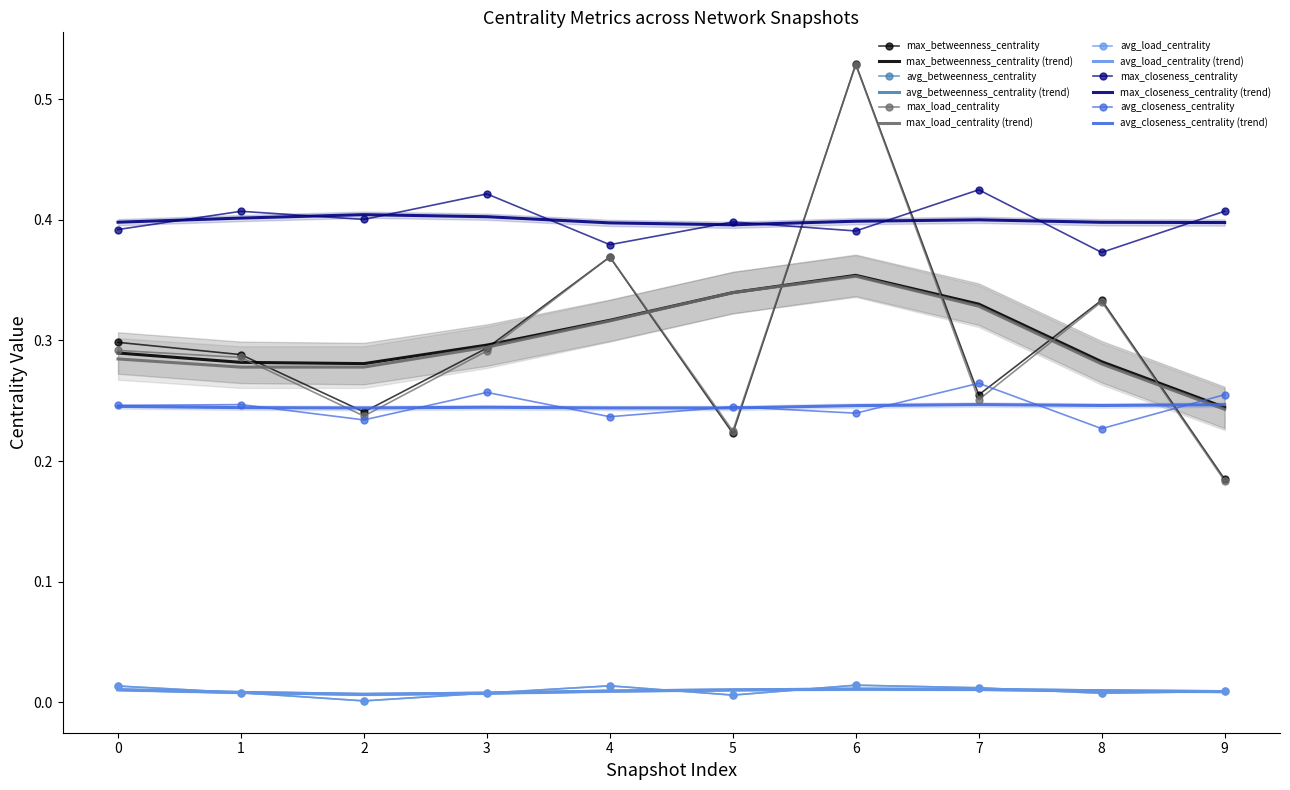

Reading right to left, list all the values displayed in this chart.

max_betweenness_centrality: 0.2	0.3	0.3	0.5	0.2	0.4	0.3	0.2	0.3	0.3
avg_betweenness_centrality: 0.0	0.0	0.0	0.0	0.0	0.0	0.0	0.0	0.0	0.0
max_load_centrality: 0.2	0.3	0.3	0.5	0.2	0.4	0.3	0.2	0.3	0.3
avg_load_centrality: 0.0	0.0	0.0	0.0	0.0	0.0	0.0	0.0	0.0	0.0
max_closeness_centrality: 0.4	0.4	0.4	0.4	0.4	0.4	0.4	0.4	0.4	0.4
avg_closeness_centrality: 0.3	0.2	0.3	0.2	0.2	0.2	0.3	0.2	0.2	0.2